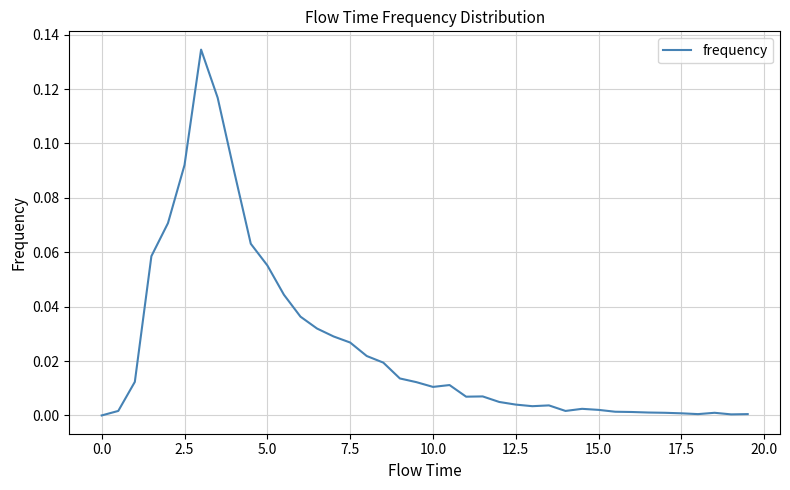

What is the maximum value shown in the chart?

0.1